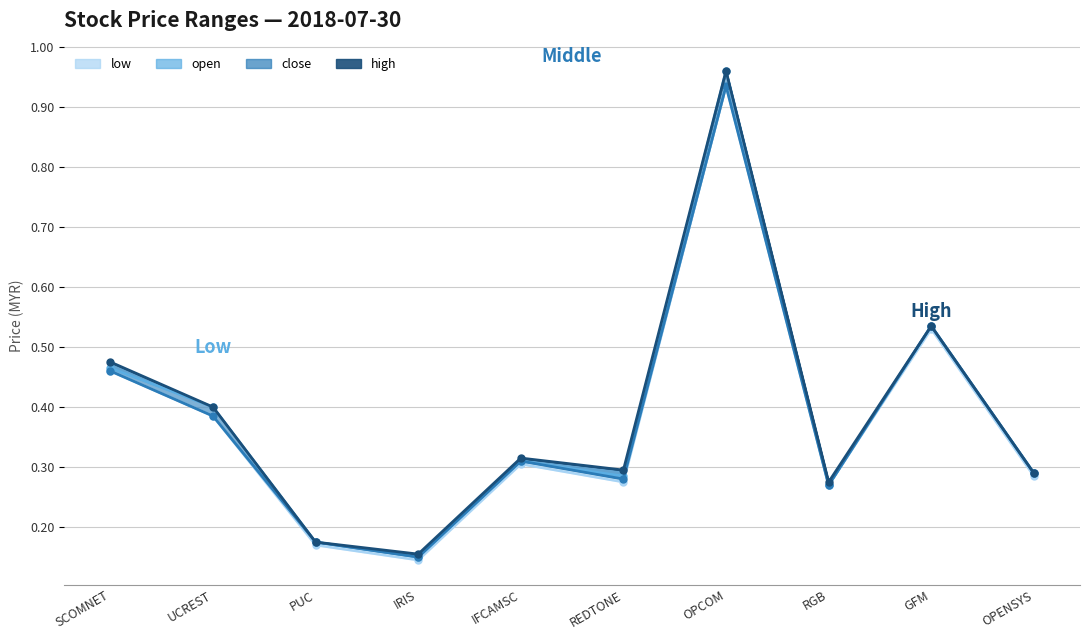

What is the label of the 2nd point from the left?

UCREST